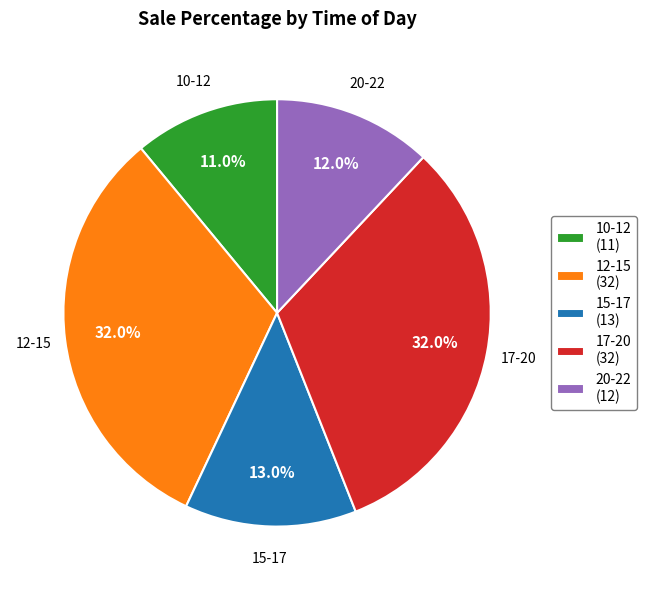

Approximately how many times larger is the value at 10-12 (11) compared to 20-22 (12)?

0.9